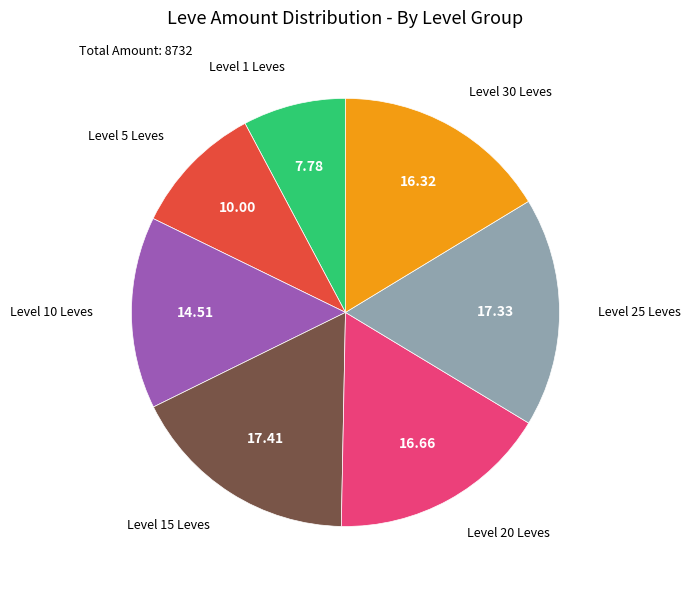

Is there any slice that represents more than half of the pie?

No